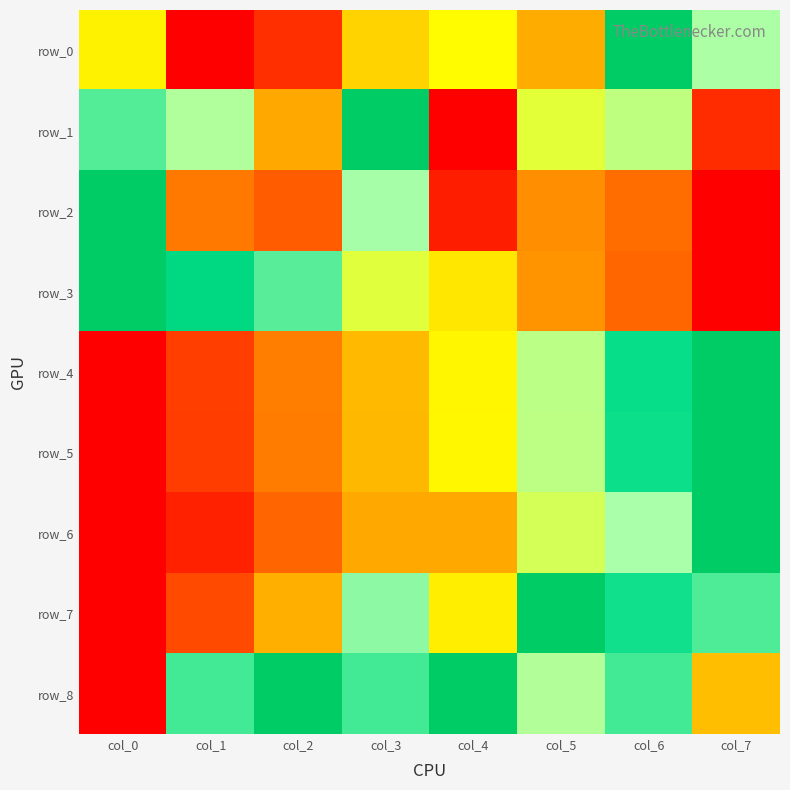

What is the difference between the row_3 values at col_3 and col_6?

0.4